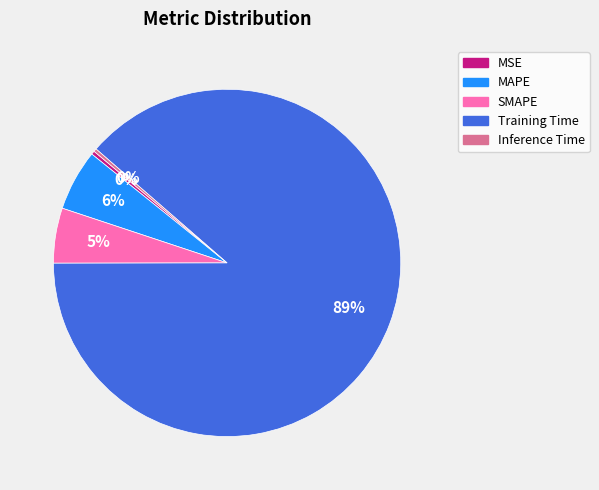

Count the number of slices in the pie.

5